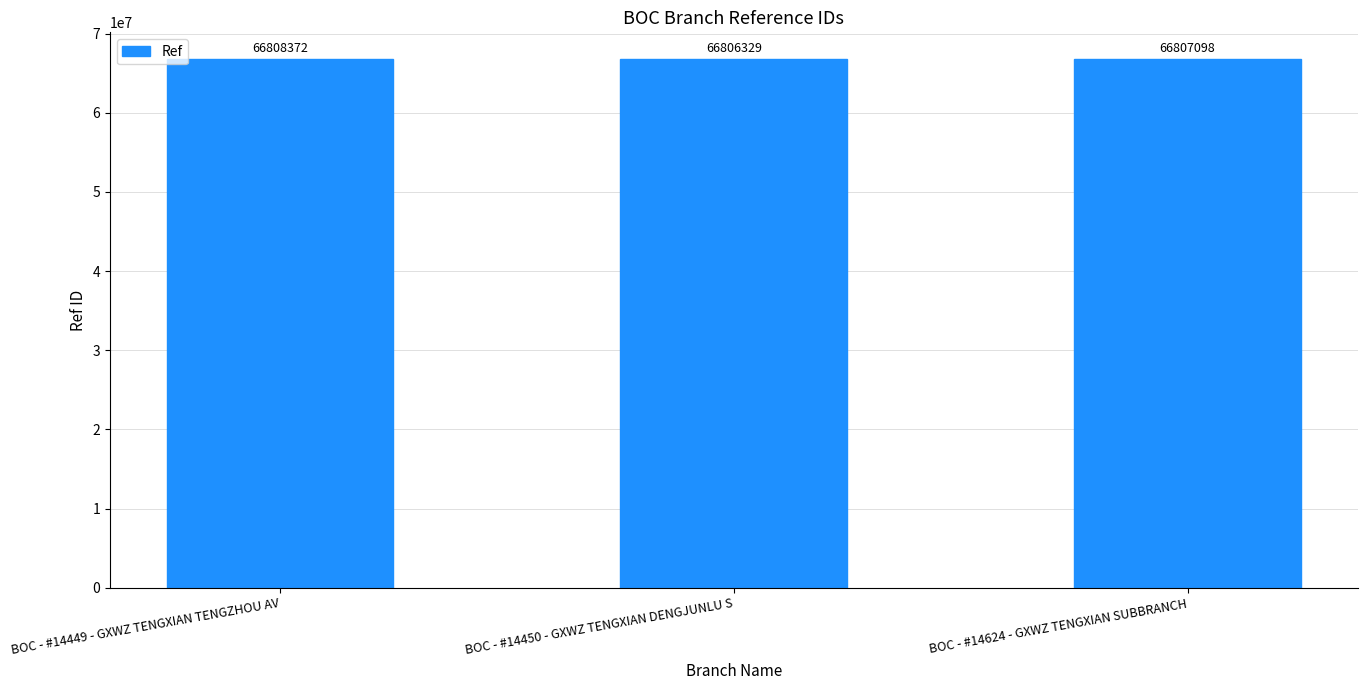

What is the average value?

66807266